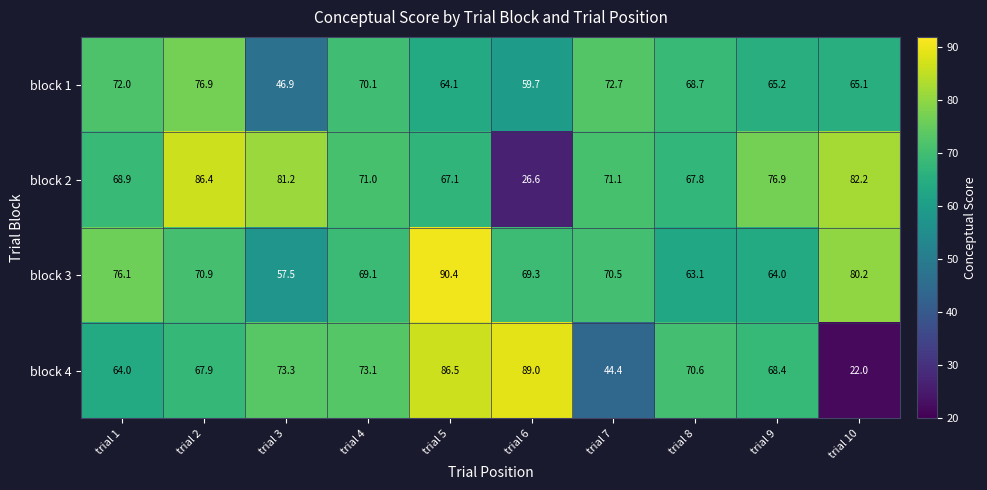

Is it true that block 1 equals 118.0 at trial 1?

False